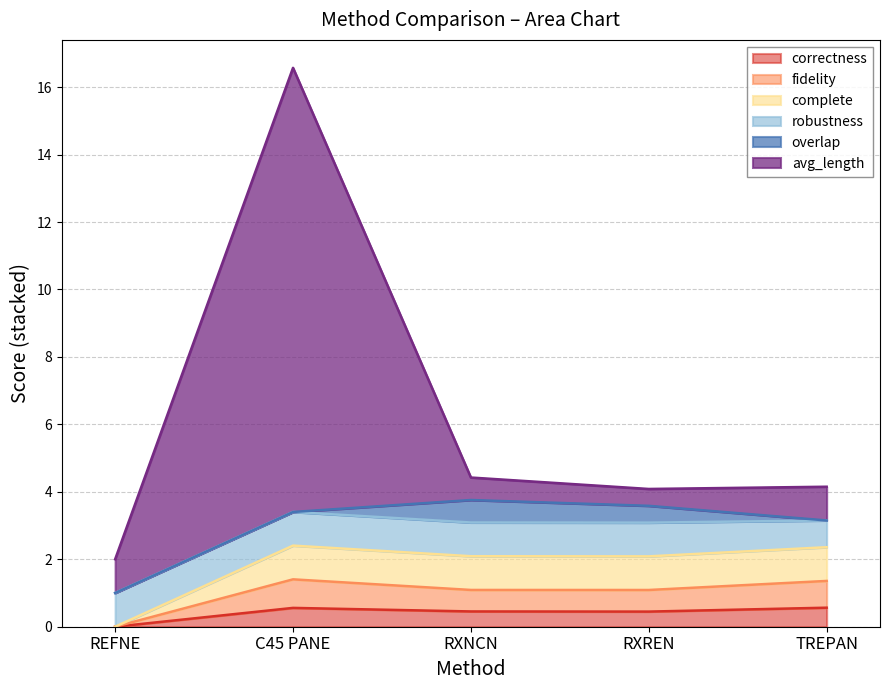

At how many categories does at least one series exceed 8?

1